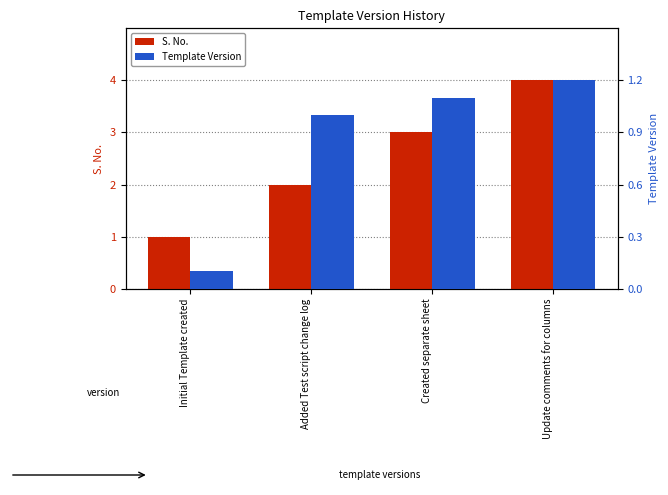

Where does the Template Version series first go above 1?

Created separate sheet